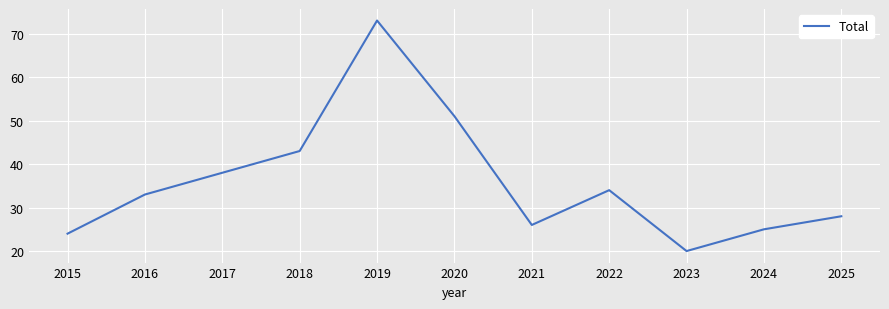

Reading right to left, list all the values displayed in this chart.

2025=28	2024=25	2023=20	2022=34	2021=26	2020=51	2019=73	2018=43	2017=38	2016=33	2015=24